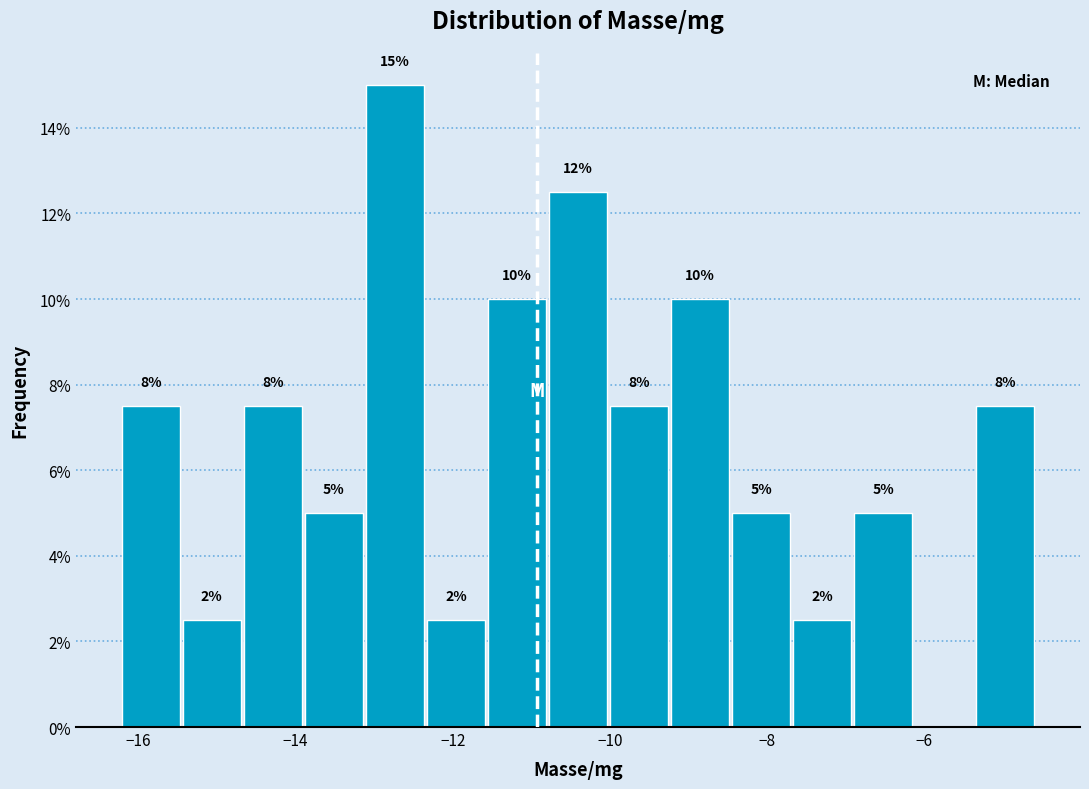

Around what value on the x-axis is the tallest bar? Give the approximate position of its centre, as read against the axis.

-12.8